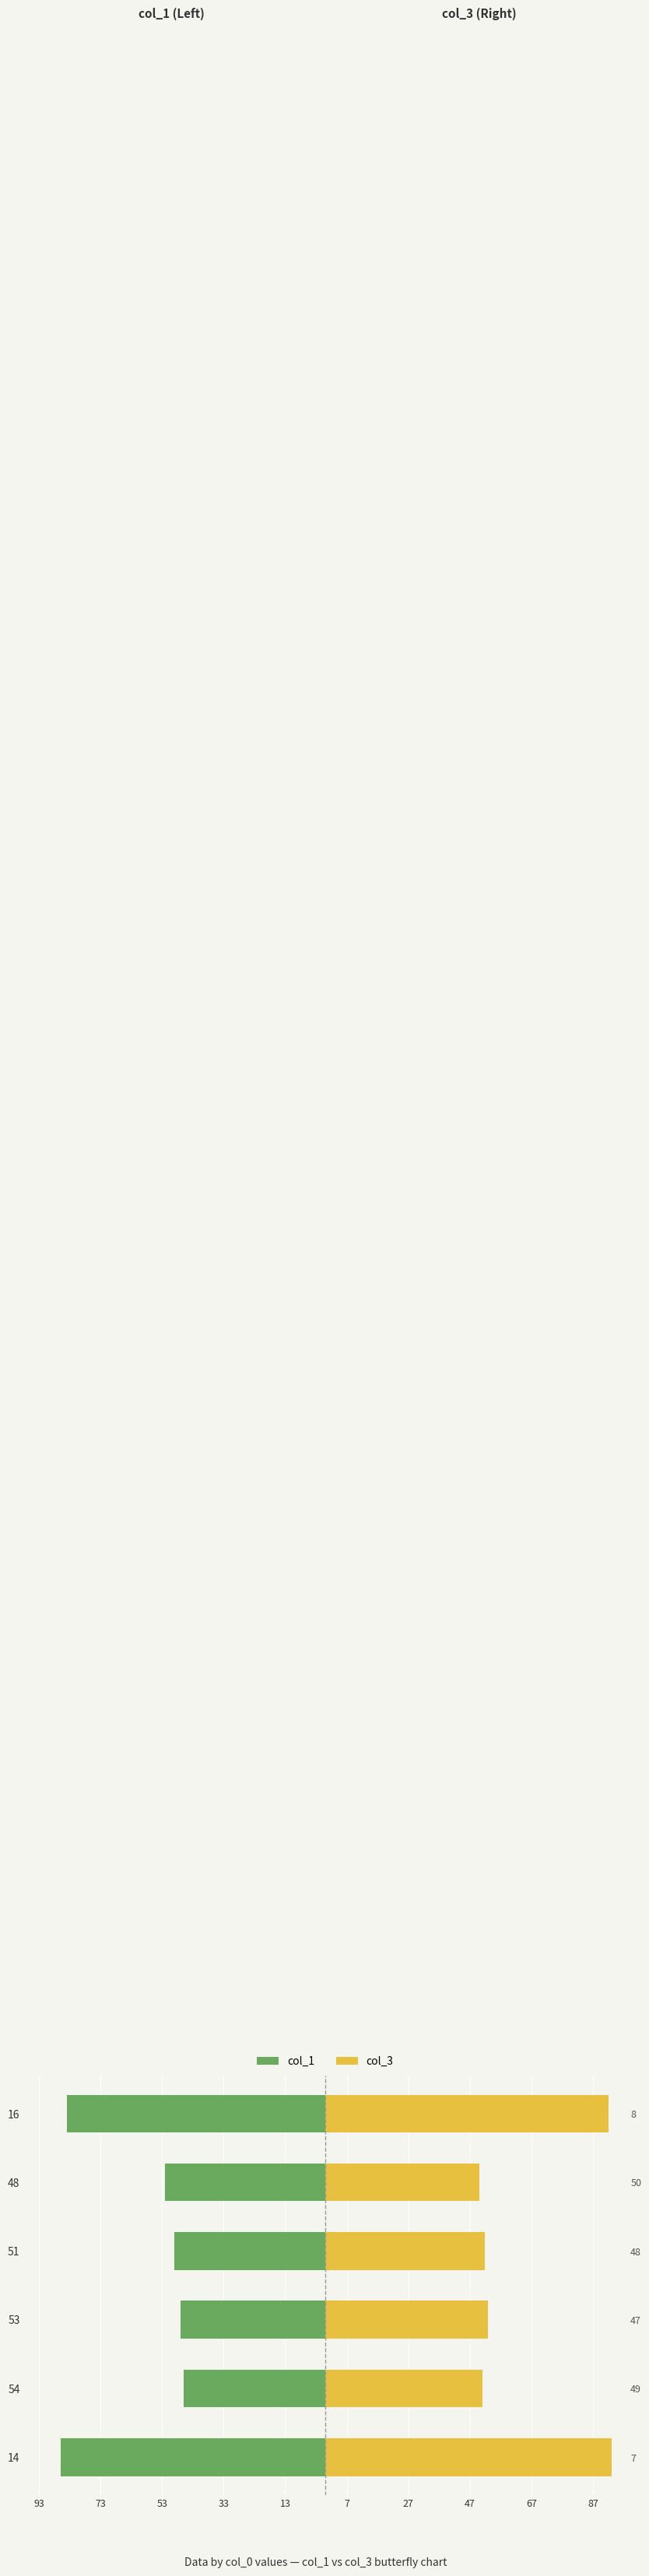

Which has a higher value, 54 or 53?

54